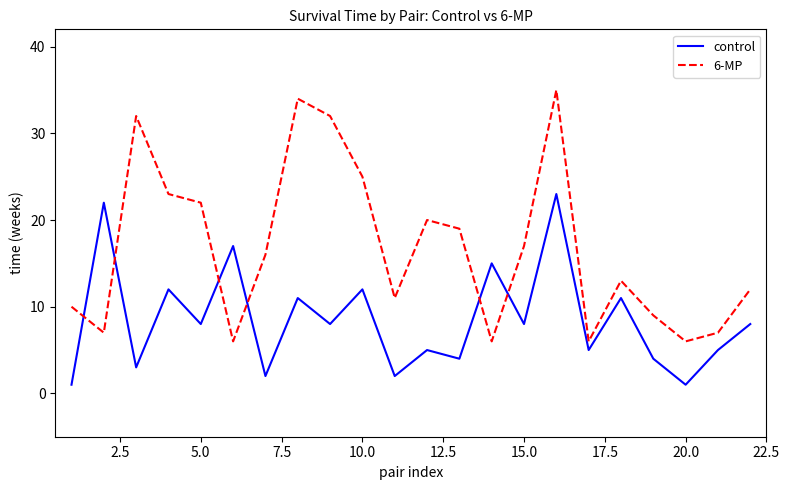

Rank the series by their maximum value, from lowest to highest.

control, 6-MP